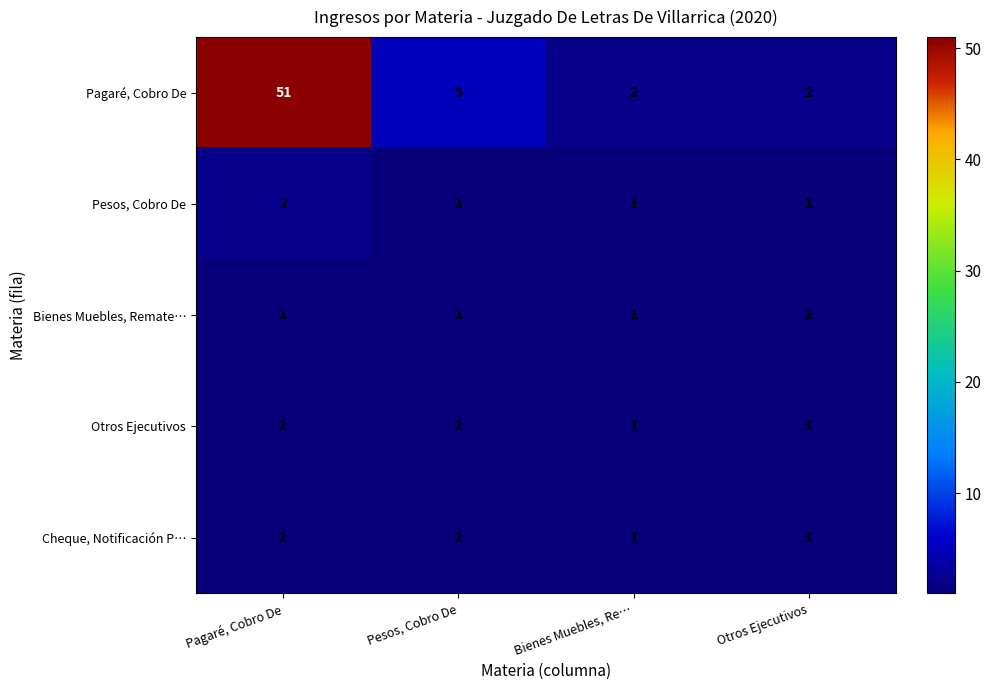

What is the average value of the Pagaré, Cobro De series?

15